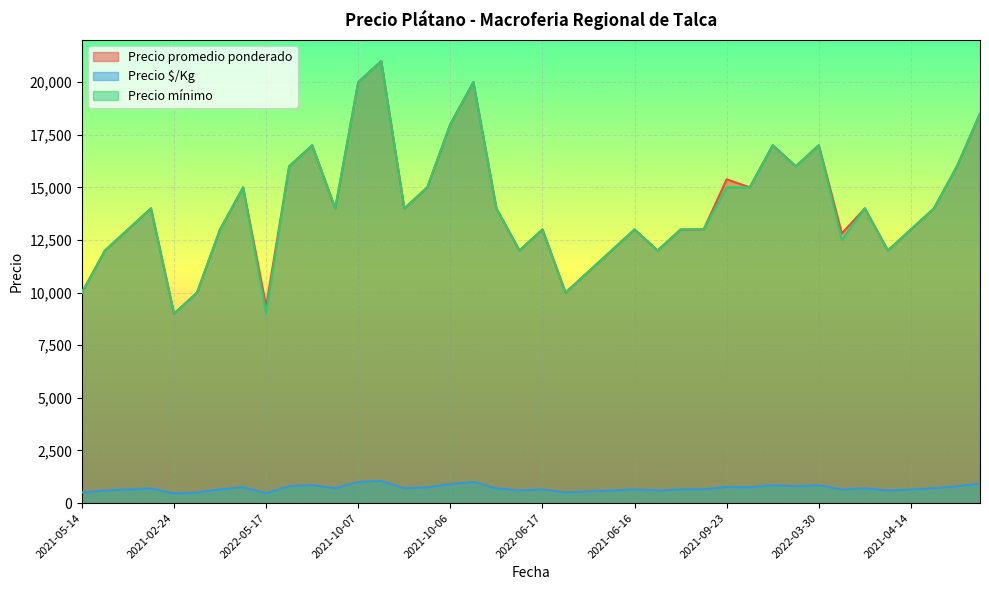

What is the label of the 11th point from the left?

2020-11-30